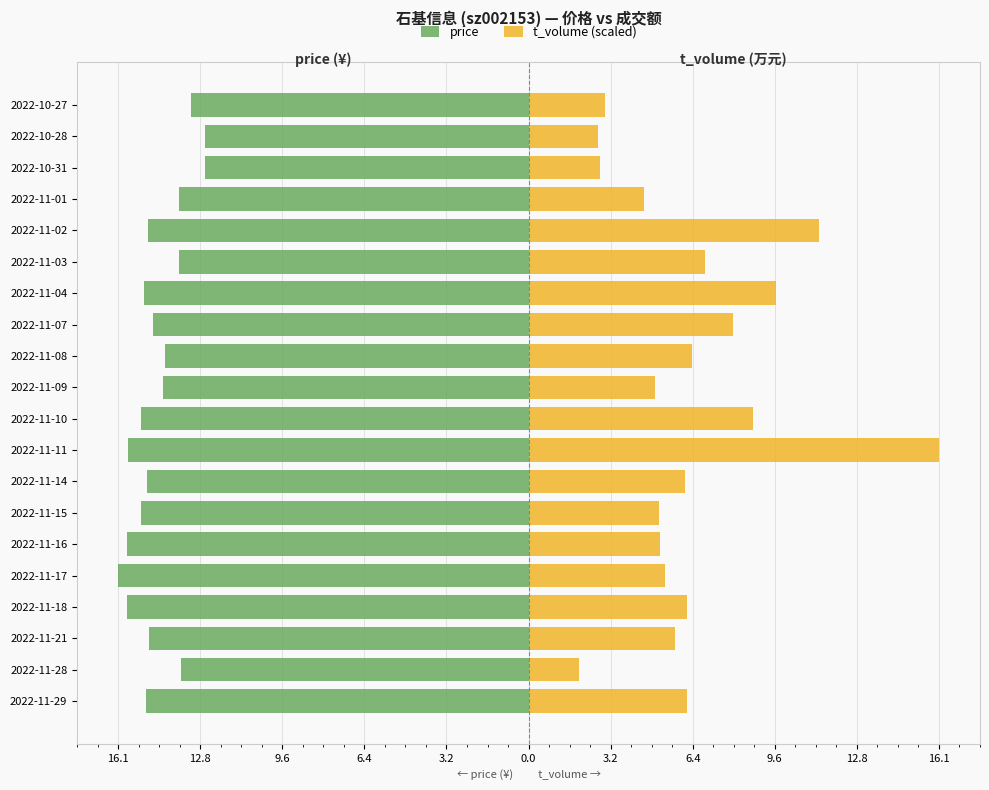

What is the value of the price bar at the 18th from the left?

-12.6